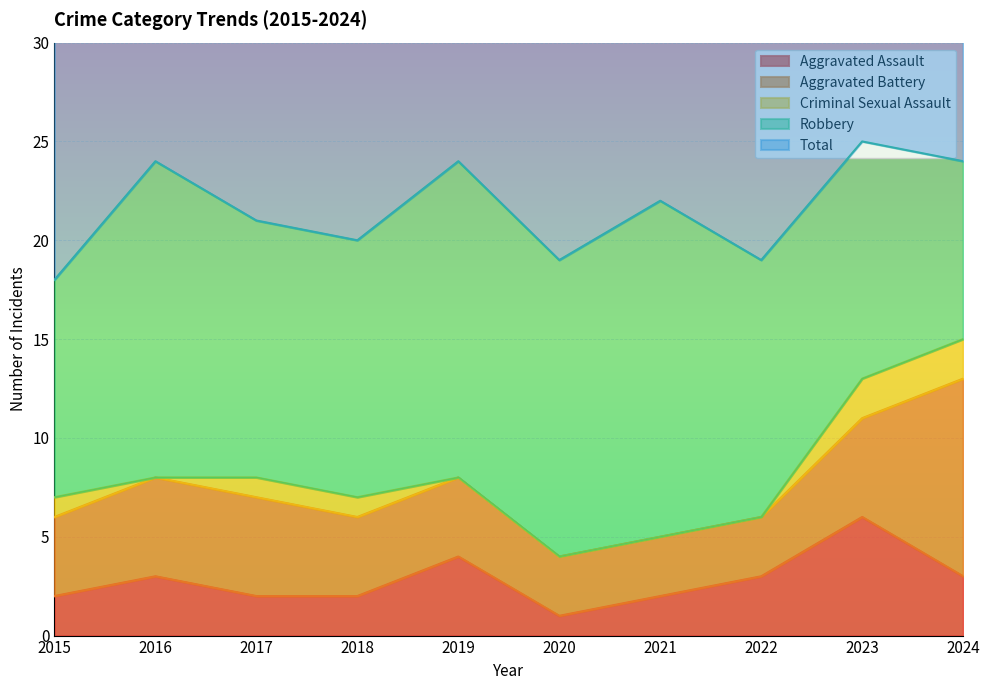

Is it true that Criminal Sexual Assault equals 1 at 2017?

True